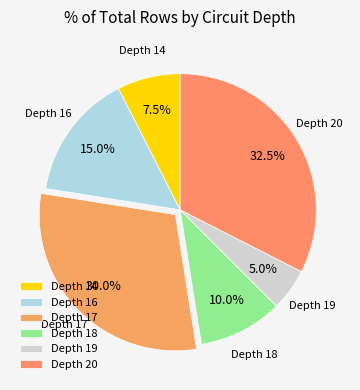

Does Depth 20 represent more than half of the total?

No